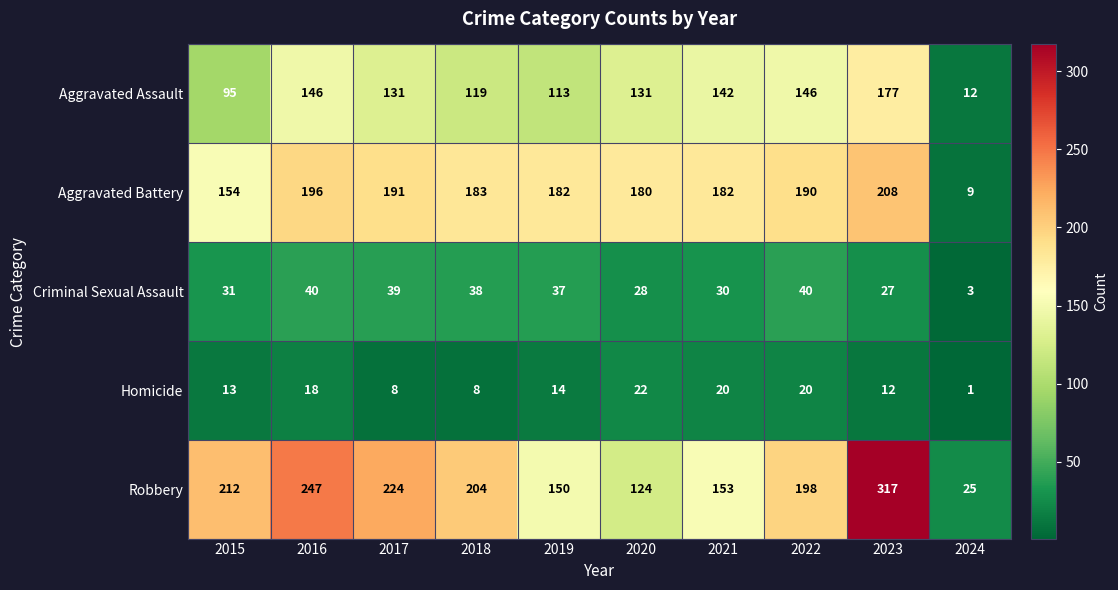

What is the greatest value displayed?

317